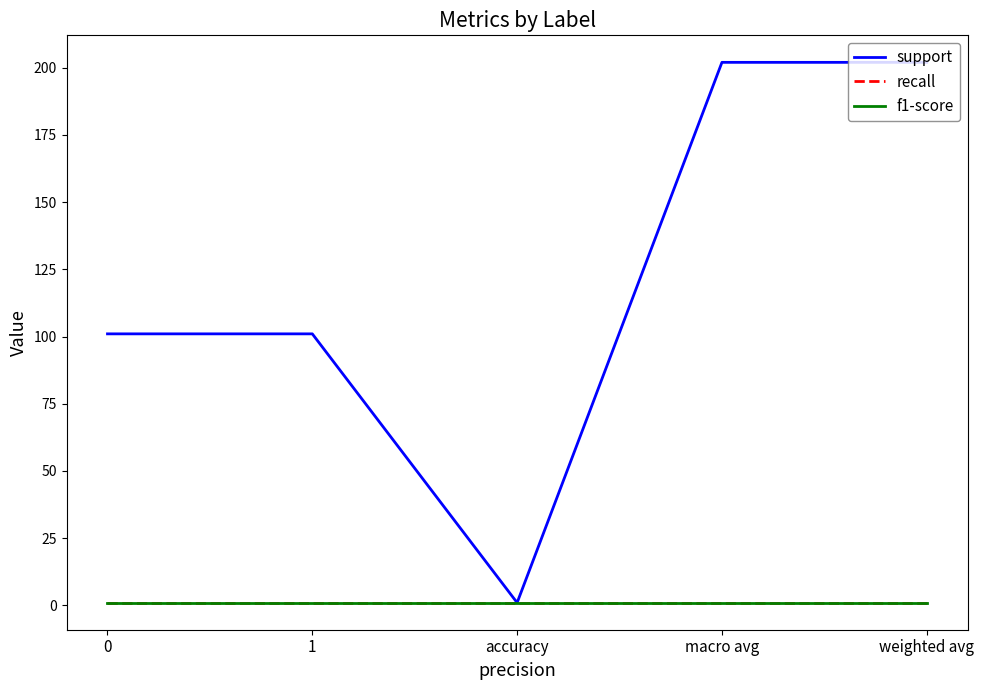

Does the chart have visible grid lines?

No